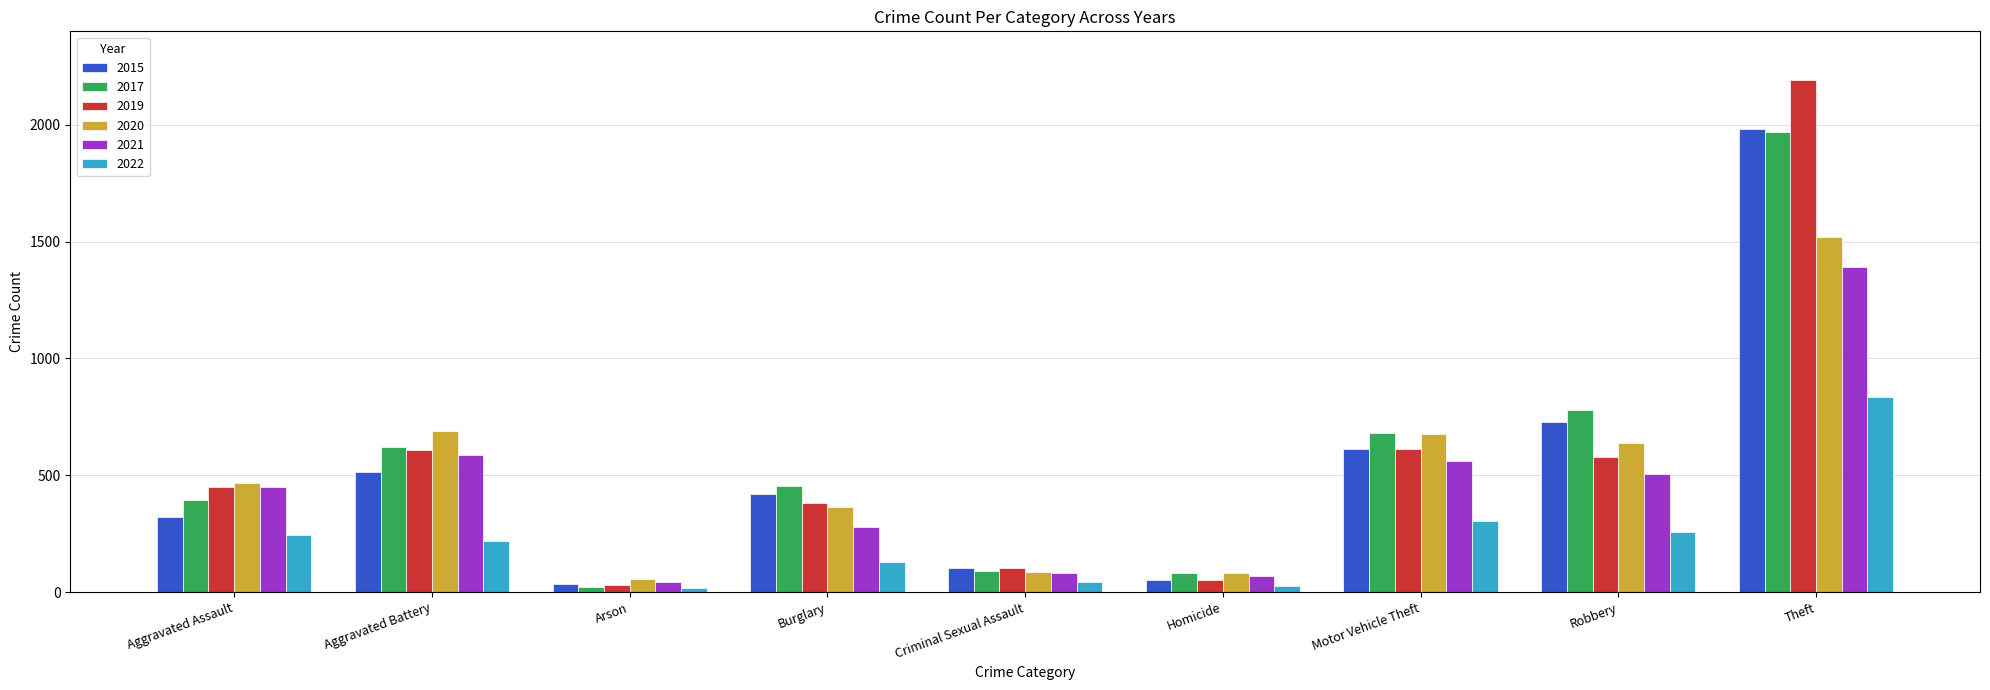

True or false: 2020 has a value of 1119 at Motor Vehicle Theft.

False